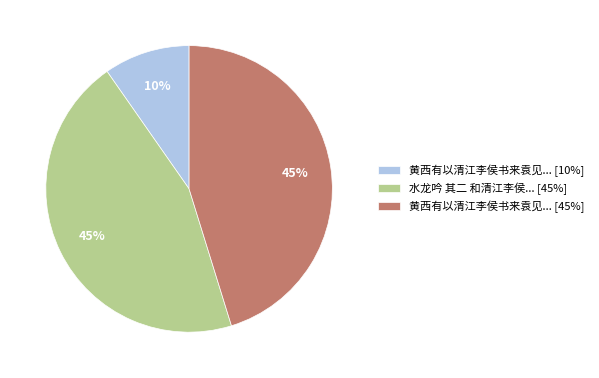

Between 黄西有以清江李侯书来袁见... [10%] and 水龙吟 其二 和清江李侯... [45%], which is larger?

水龙吟 其二 和清江李侯... [45%]